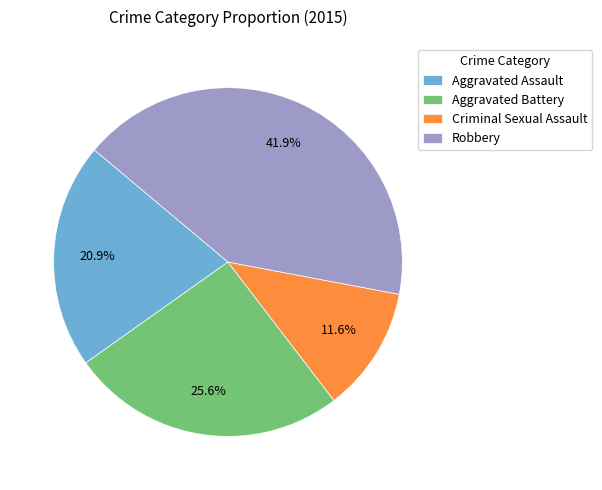

Combined, what portion of the pie is Aggravated Assault and Robbery?

62.8%